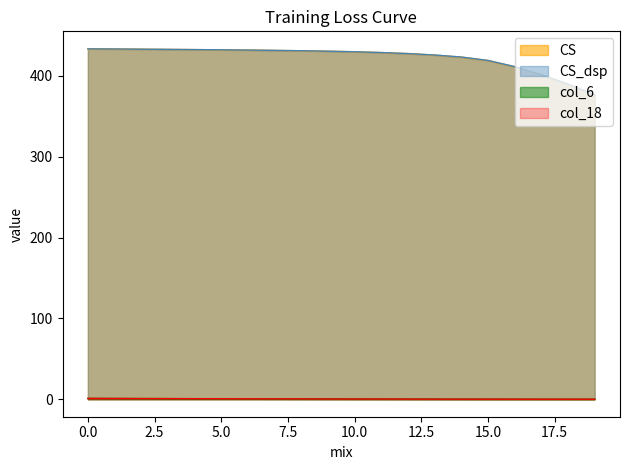

Between 3 and 18, which series saw the biggest shift?

CS